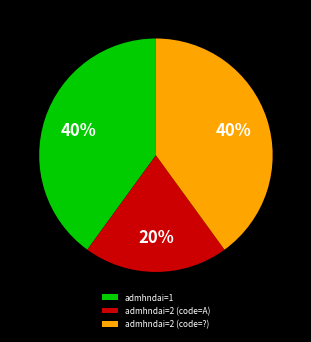

What is the ratio of the value at admhndai=2 (code=?) to the value at admhndai=2 (code=A)?

2.0